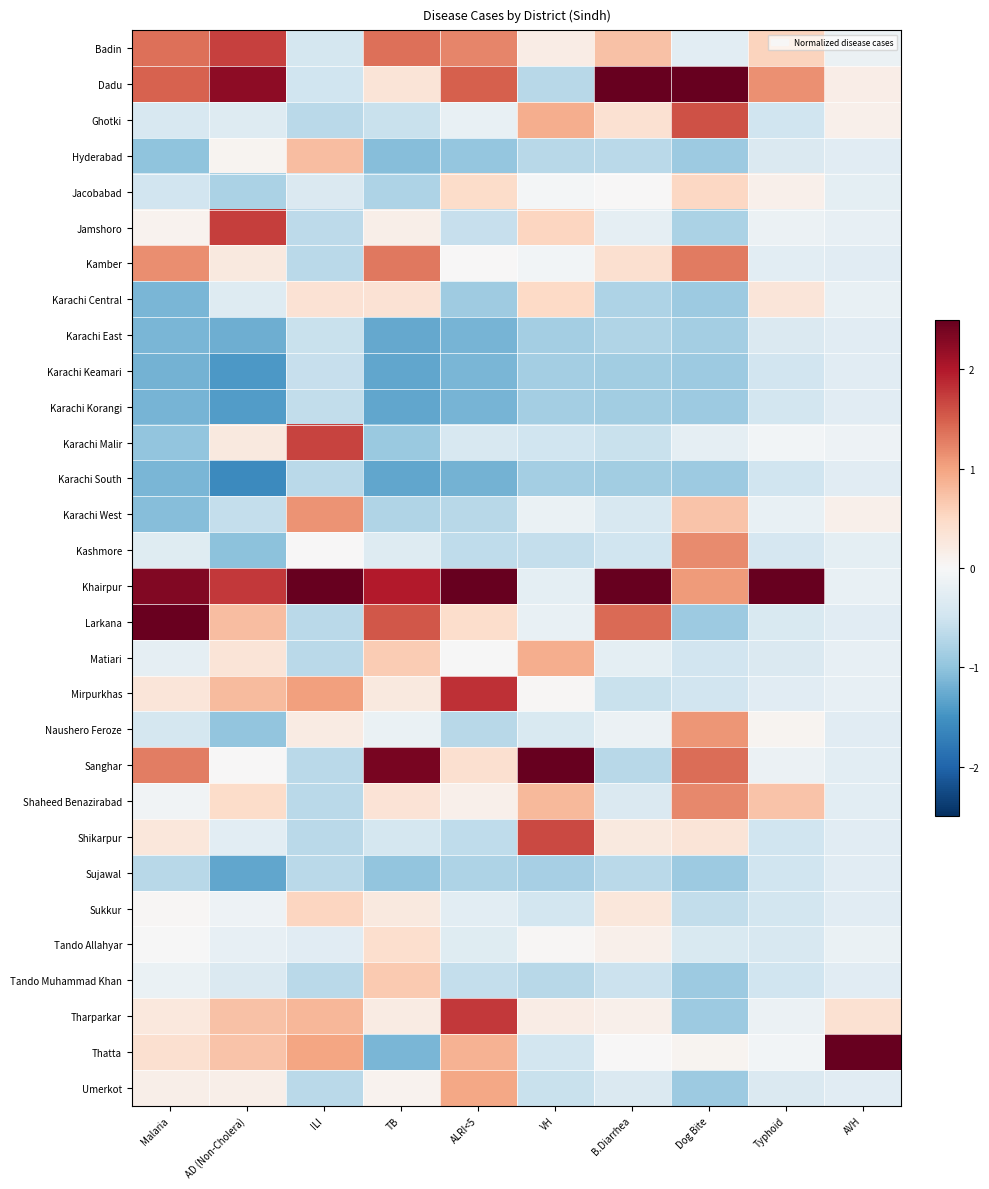

What is the difference between the highest and lowest values at VH?

5.1